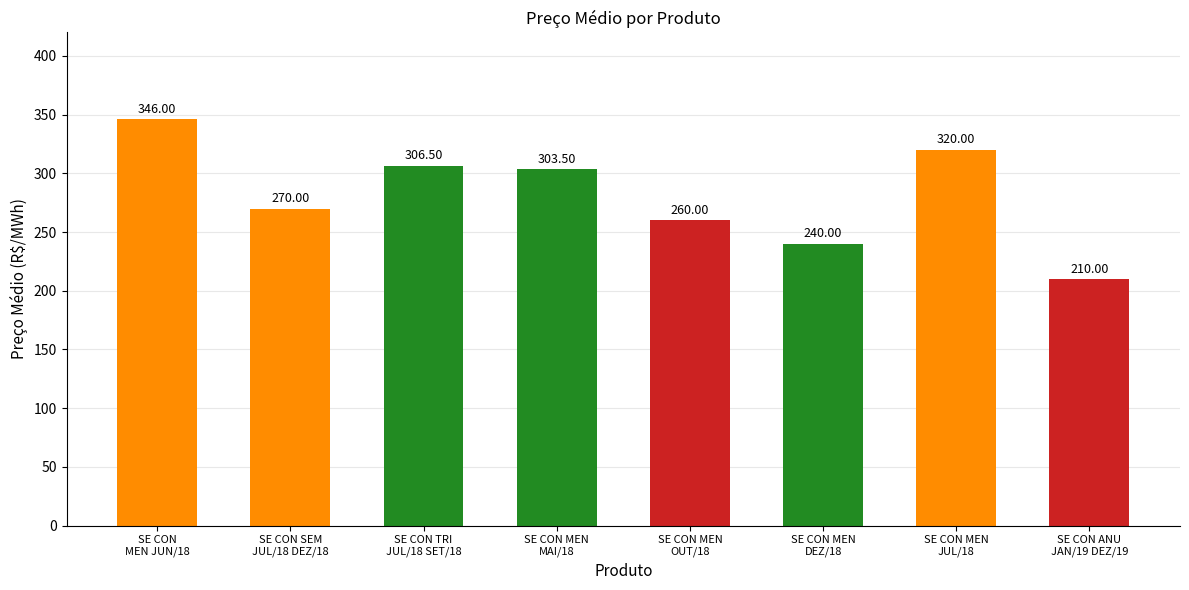

What is the change in value from SE CON TRI
JUL/18 SET/18 to SE CON ANU
JAN/19 DEZ/19?

-96.5